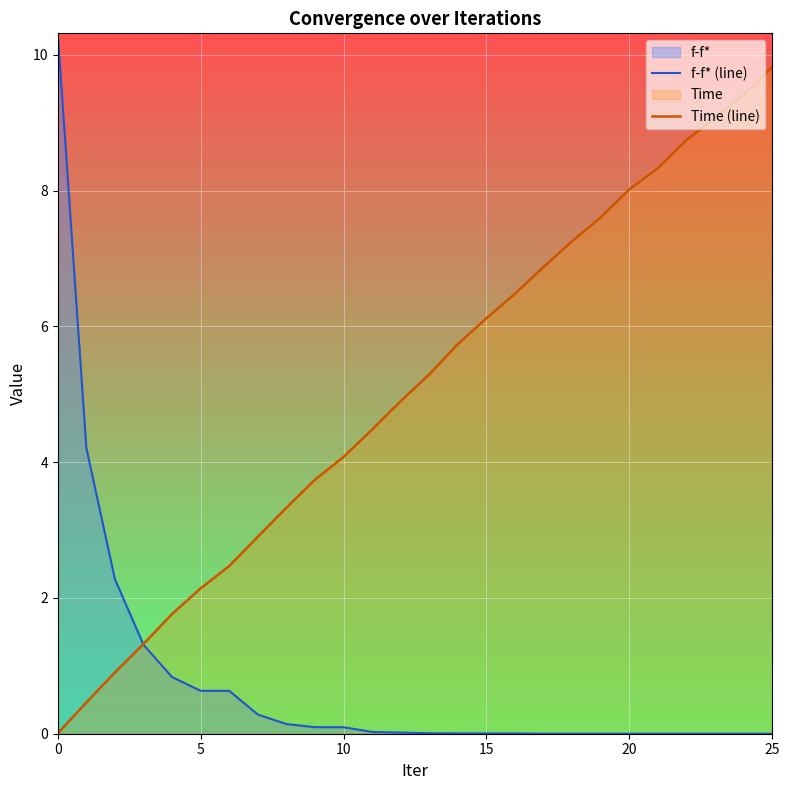

True or false: Time (line) has more than 0 points higher than both neighbors.

False